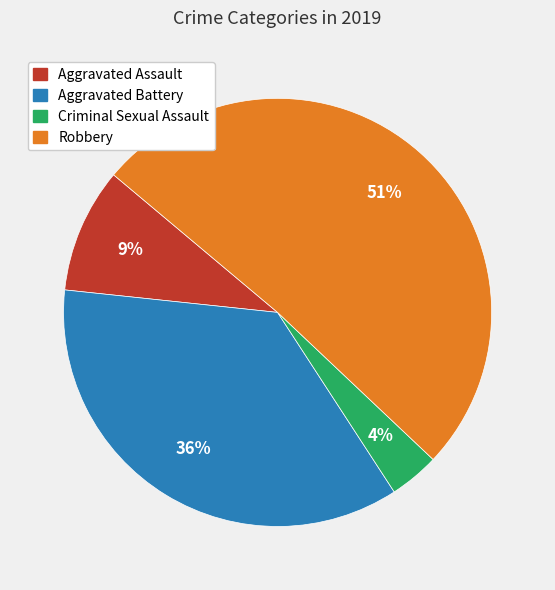

To the nearest percent, what is the difference between the largest and smallest slice percentages?

47%